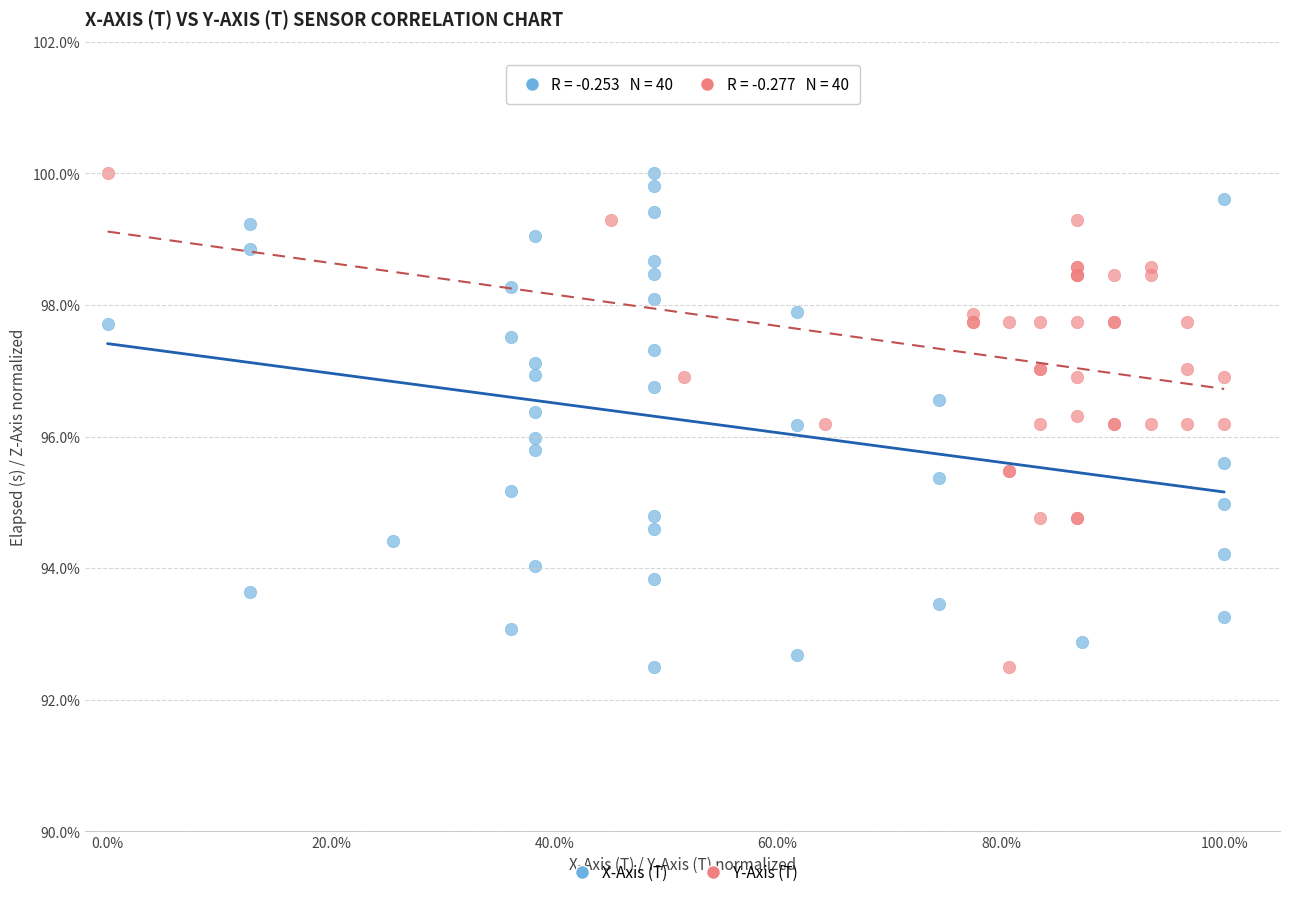

What are all the series names shown in the legend?

X-Axis (T), Y-Axis (T)